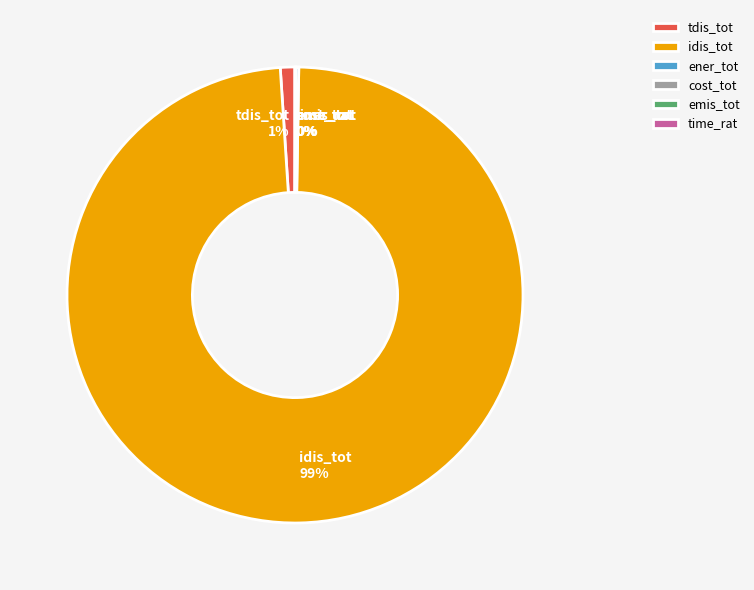

Which category has the biggest portion of the pie?

idis_tot